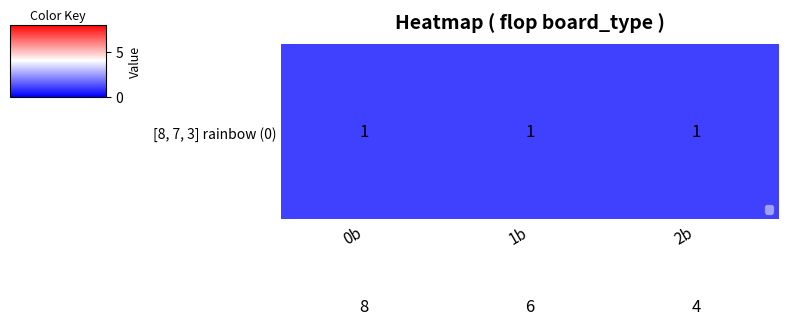

What is the total value across all series at 1b?

7